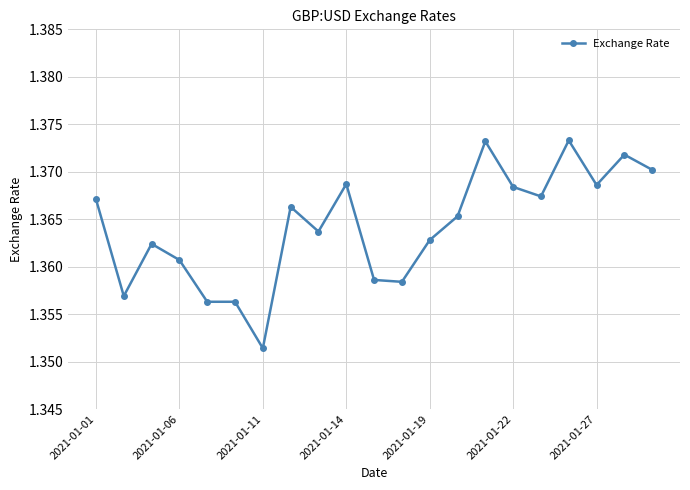

Count the values in the range 1 to 2.

21